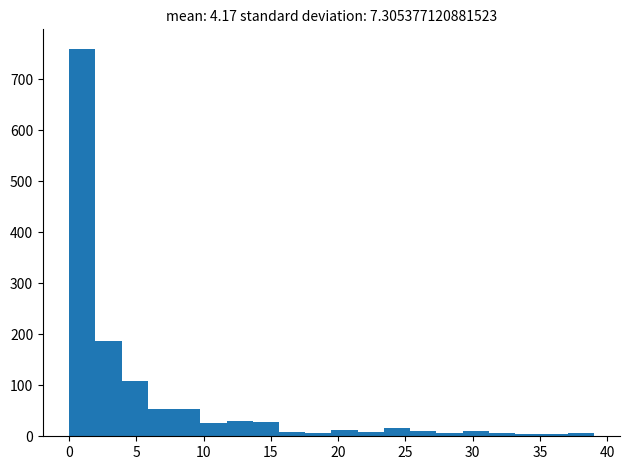

Read against the x-axis, roughly where is the centre of the tallest bar?

1.0